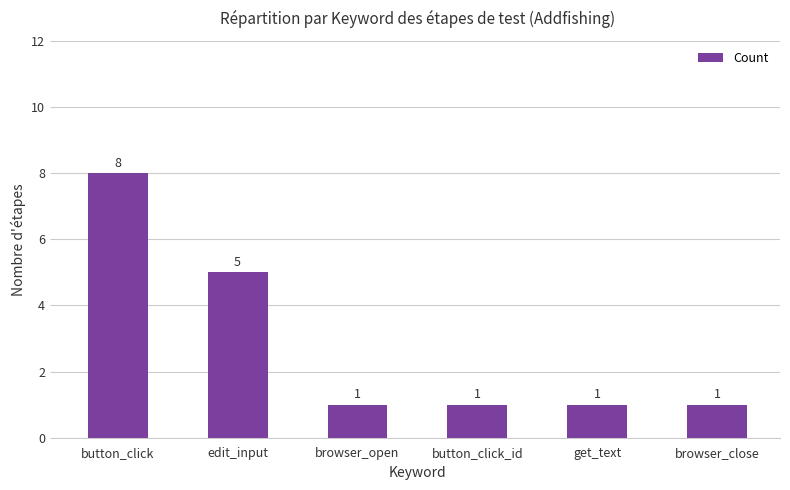

What is the label of the 3rd bar from the left?

browser_open